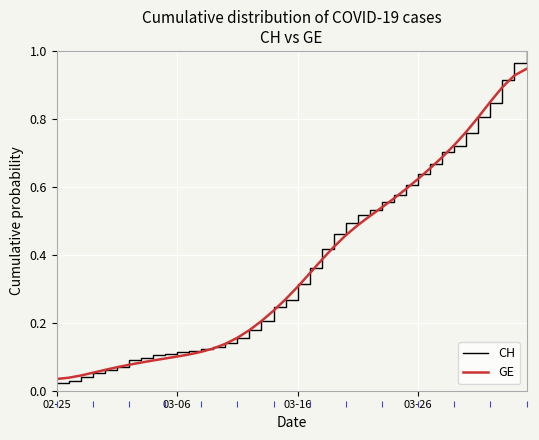

How many lines are shown in the chart?

2